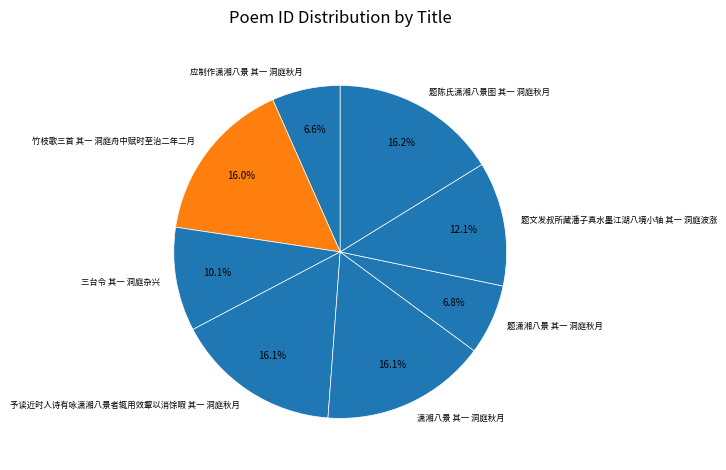

To the nearest percent, what percentage of the pie is 潇湘八景 其一 洞庭秋月?

16%